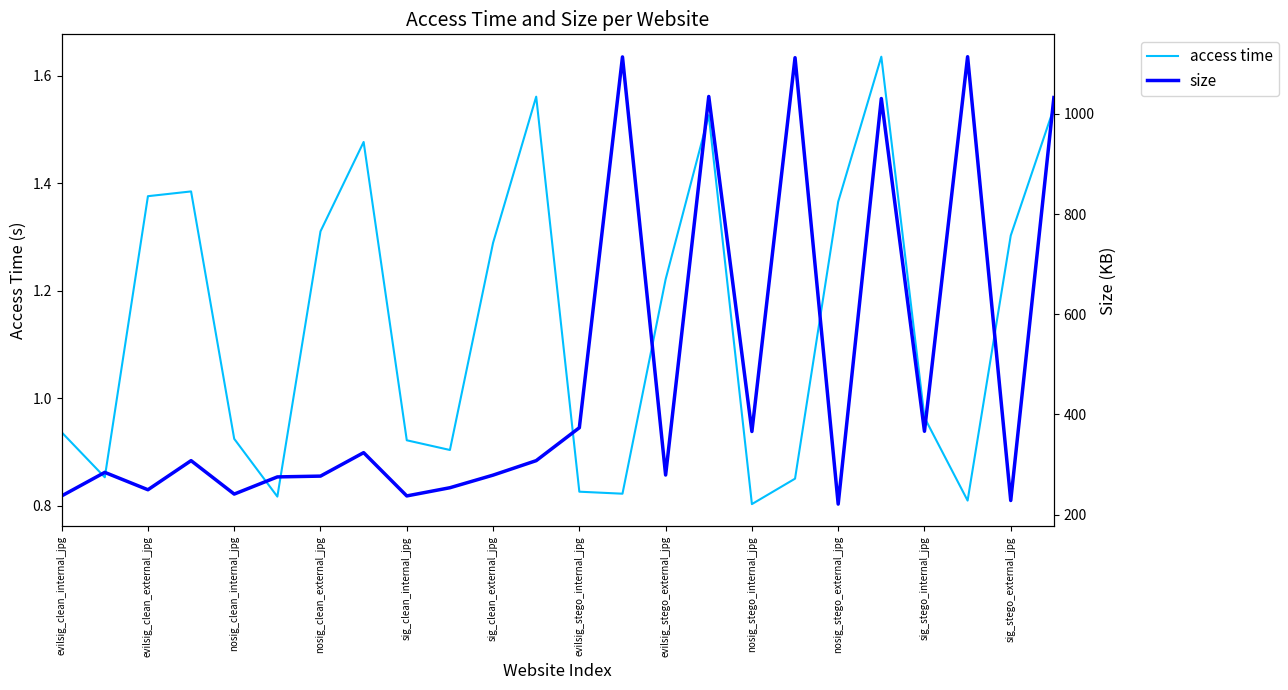

Reading right to left, list all the values displayed in this chart.

access time: 1.5	1.3	0.8	1.0	1.6	1.4	0.9	0.8	1.5	1.2	0.8	0.8	1.6	1.3	0.9	0.9	1.5	1.3	0.8	0.9	1.4	1.4	0.9	0.9
size: 1032.6	228.2	1114.1	366.4	1030.6	221.0	1112.2	365.9	1034.8	279.1	1113.7	373.5	307.8	278.9	253.7	237.4	323.7	276.9	275.3	241.0	307.8	249.7	284.4	237.4